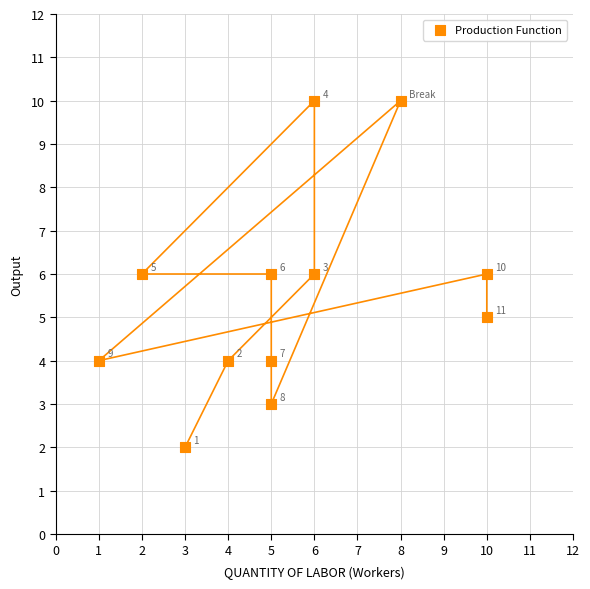

What is the range of Y values (max minus min)?

8